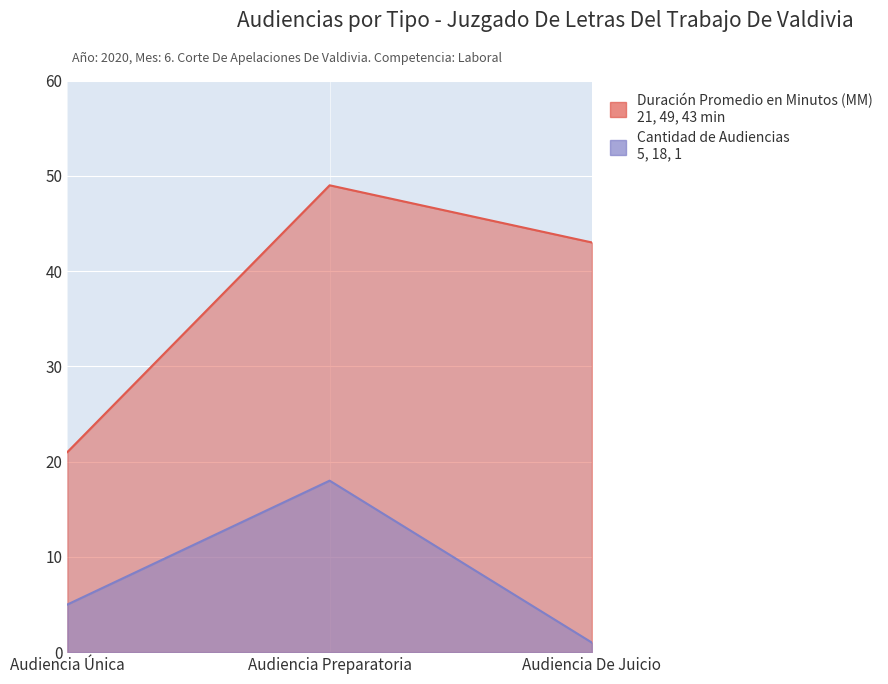

At which category is the sum across all series the highest?

Audiencia Preparatoria